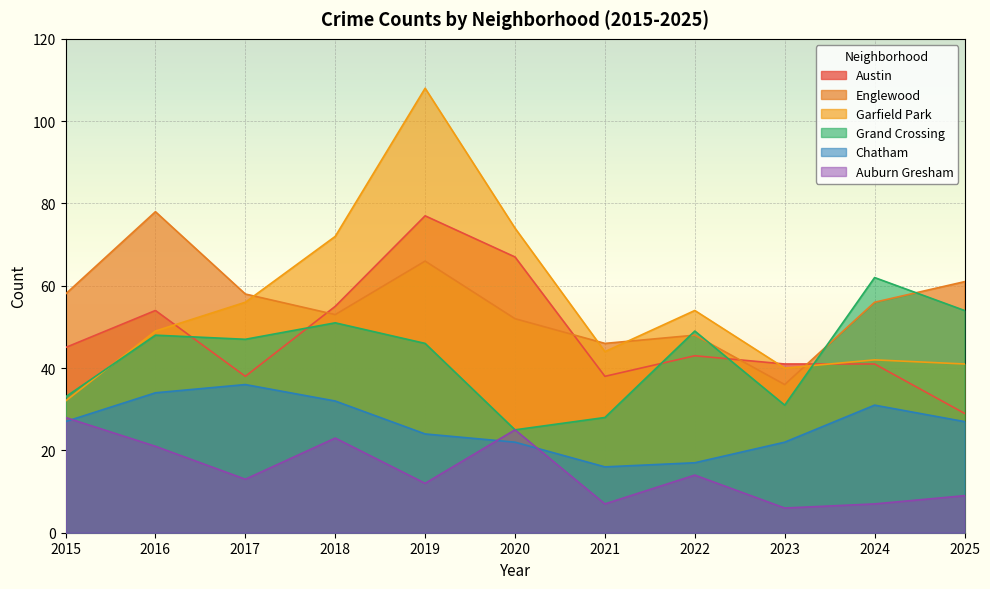

What is the minimum value shown in the chart?

6